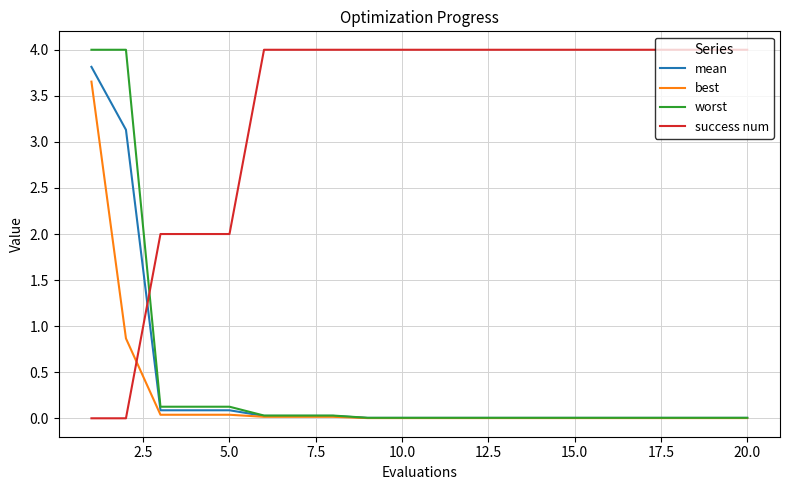

How many lines are shown in the chart?

4